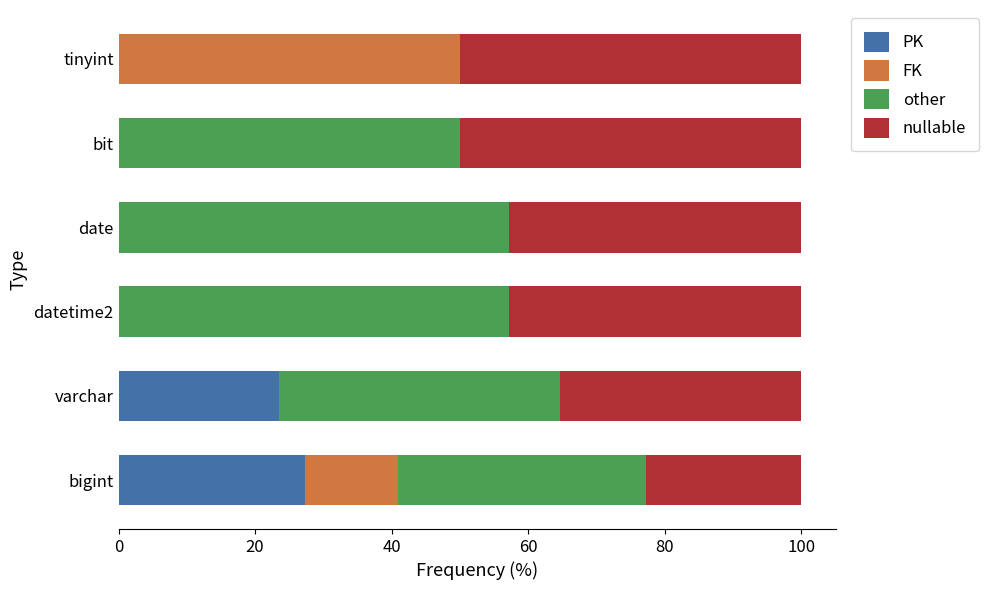

What is the total value across all series at datetime2?

100.0